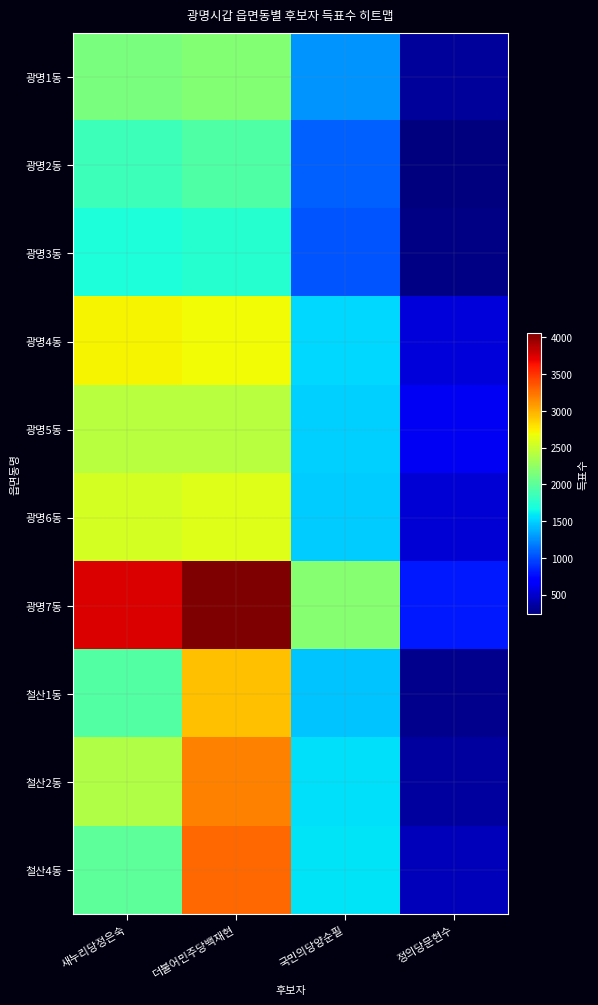

How many distinct data groups are displayed?

10